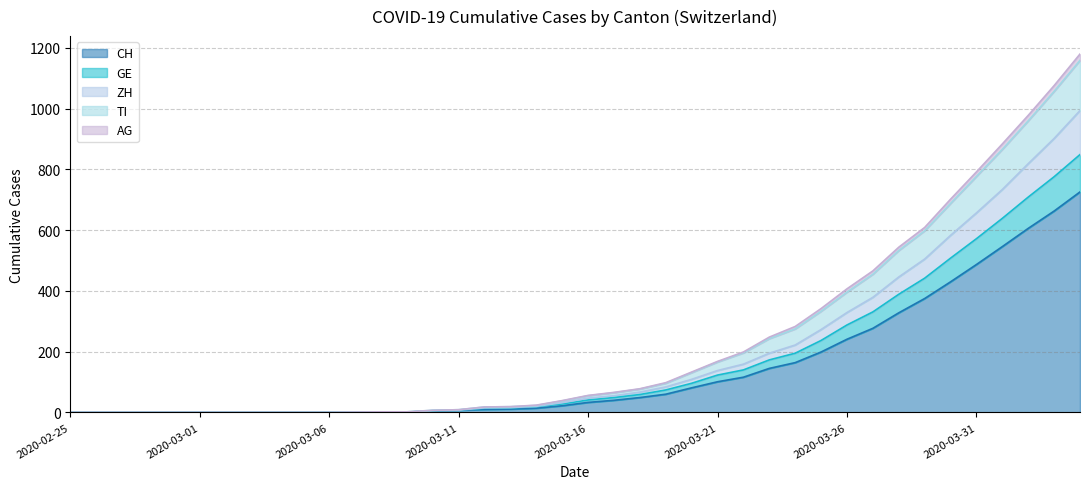

What is the maximum value for CH?

726